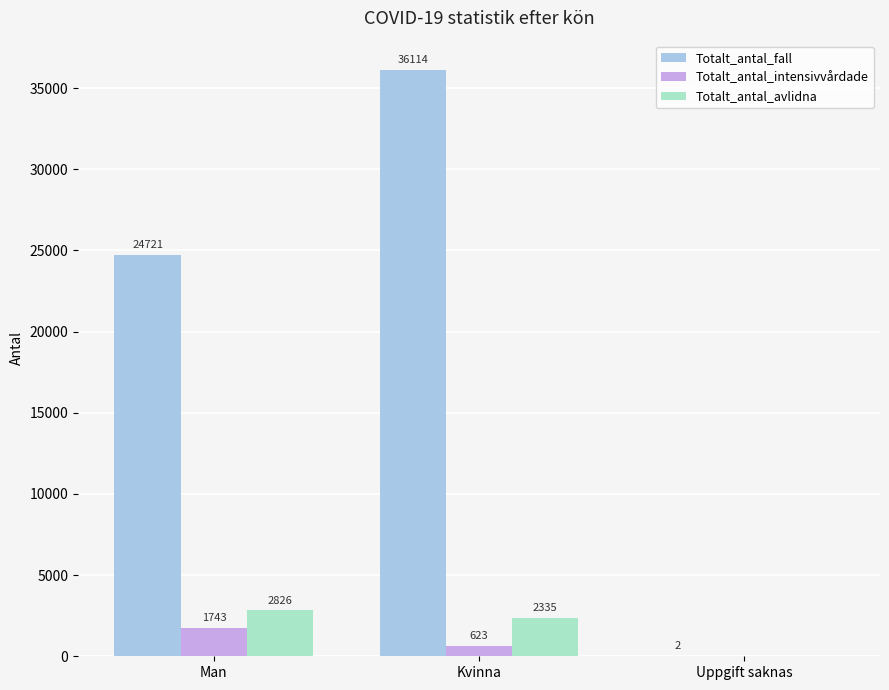

At which category is the sum across all series the highest?

Kvinna